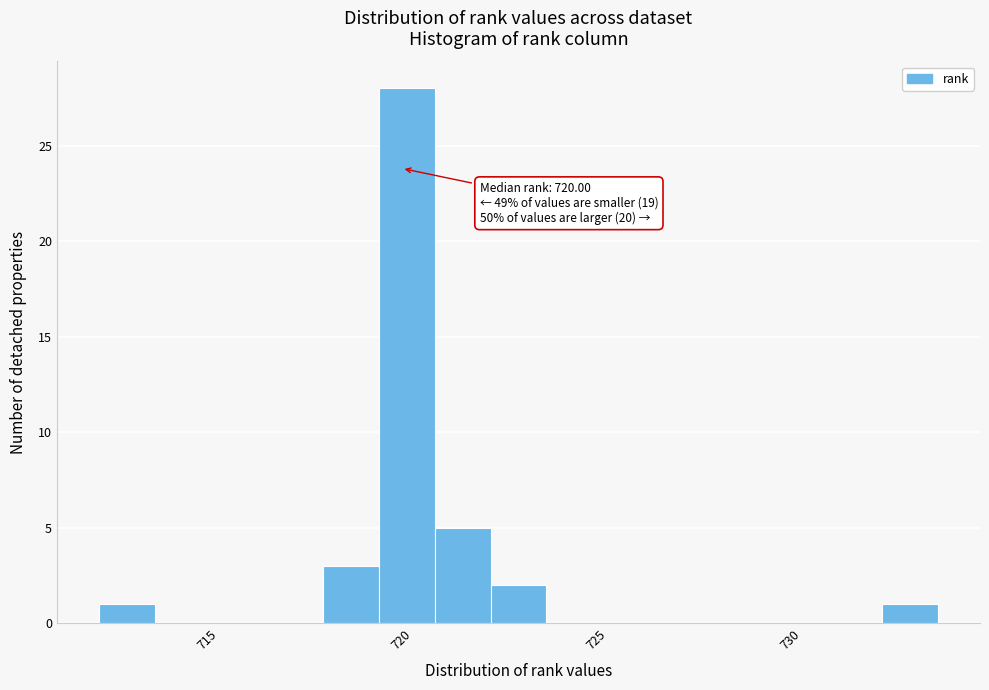

Around what value on the x-axis is the tallest bar? Give the approximate position of its centre, as read against the axis.

720.0